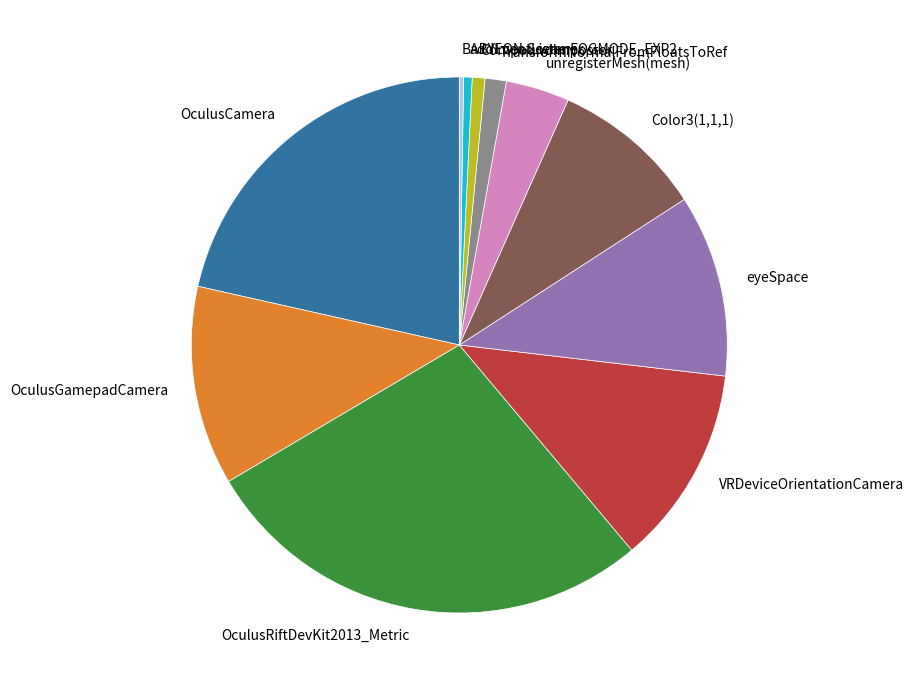

What is the largest slice in the pie chart?

OculusRiftDevKit2013_Metric